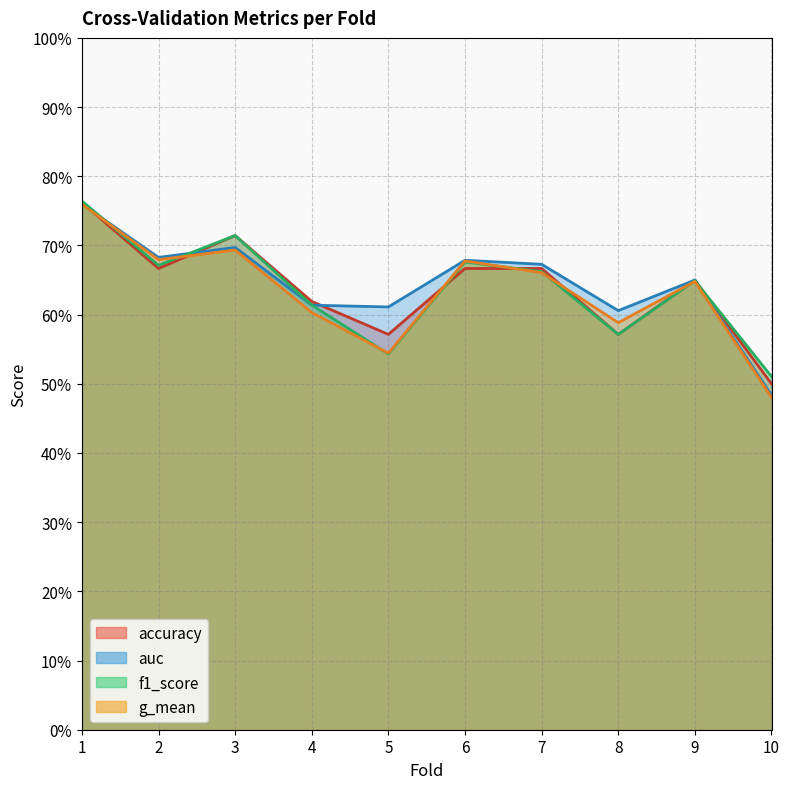

At 1, list the series in order from largest to smallest.

f1_score, accuracy, auc, g_mean